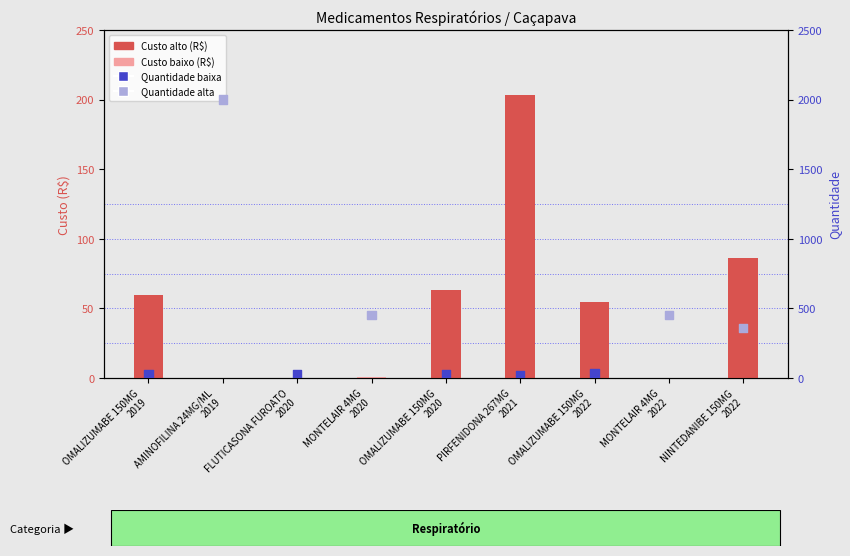

Which series reaches the maximum Y coordinate?

Quantidade